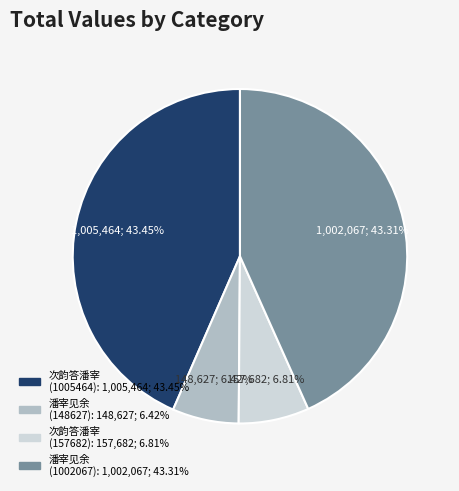

Is there any slice that represents more than half of the pie?

No